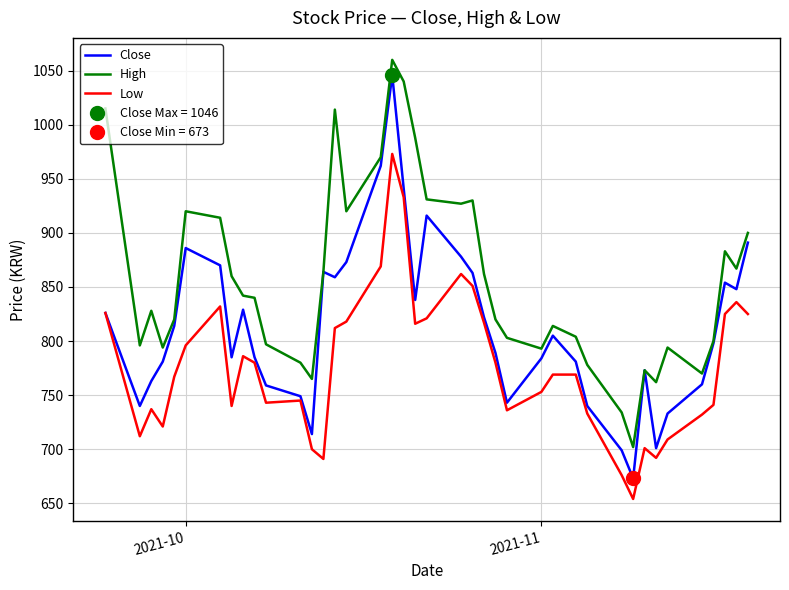

The Low series shows 1310 at 2021-11. True or false?

False